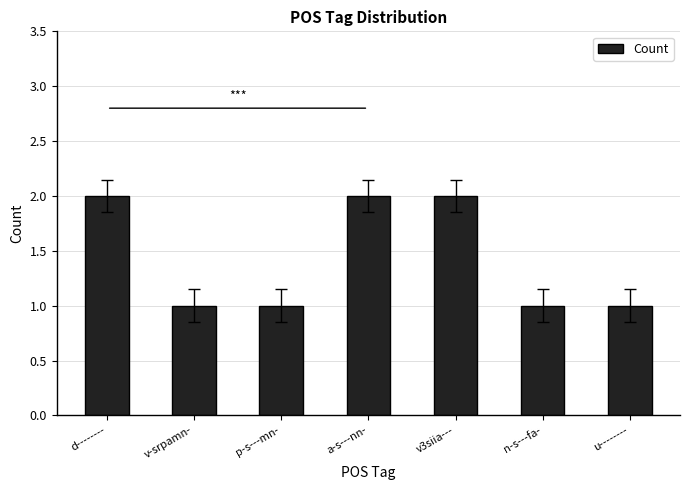

What is the sum of the values at d-------- and a-s---nn-?

4